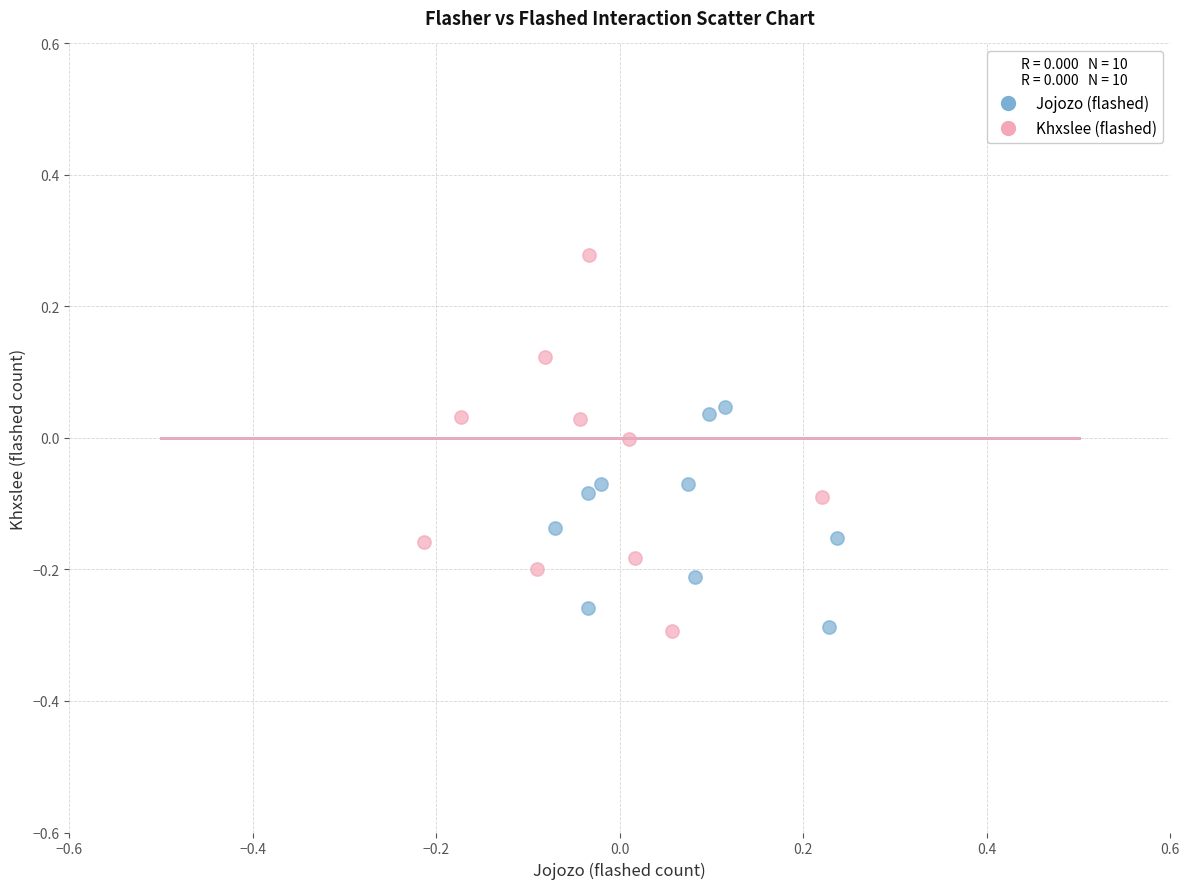

Which series has the widest spread of Y values?

Khxslee (flashed)